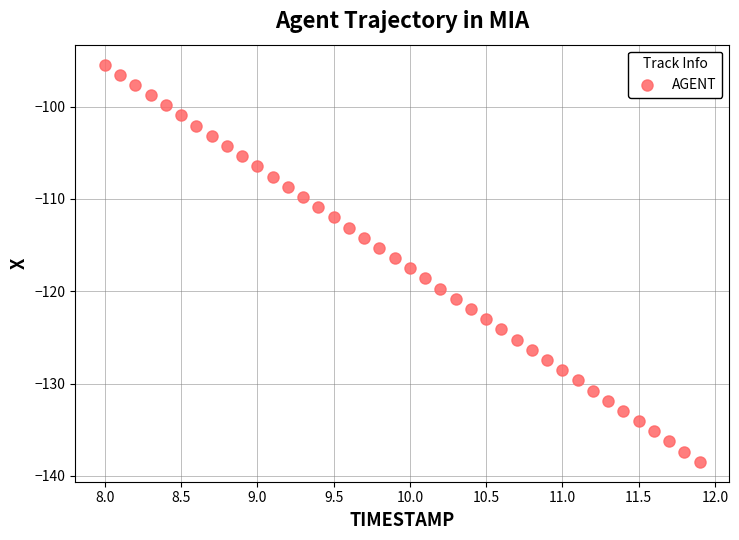

What is the range of X values (max minus min)?

3.9